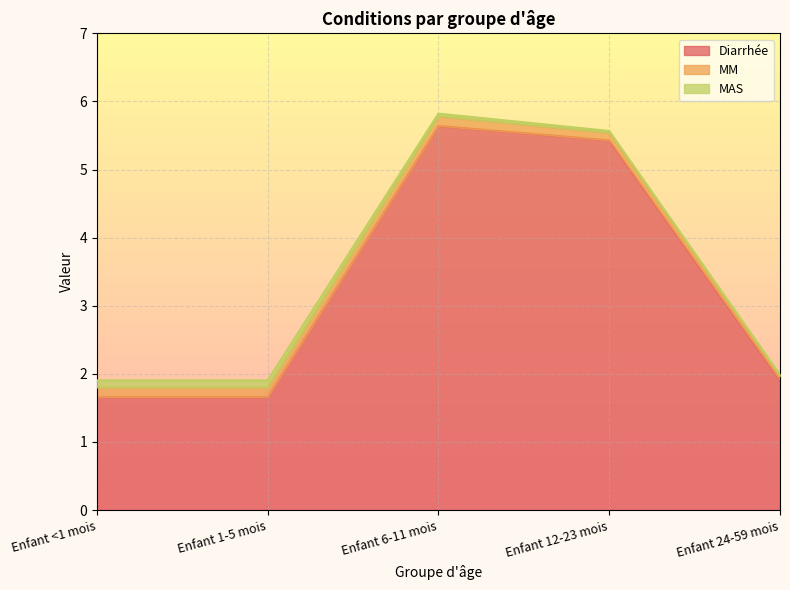

True or false: MAS has more than 2 interior local peaks.

False